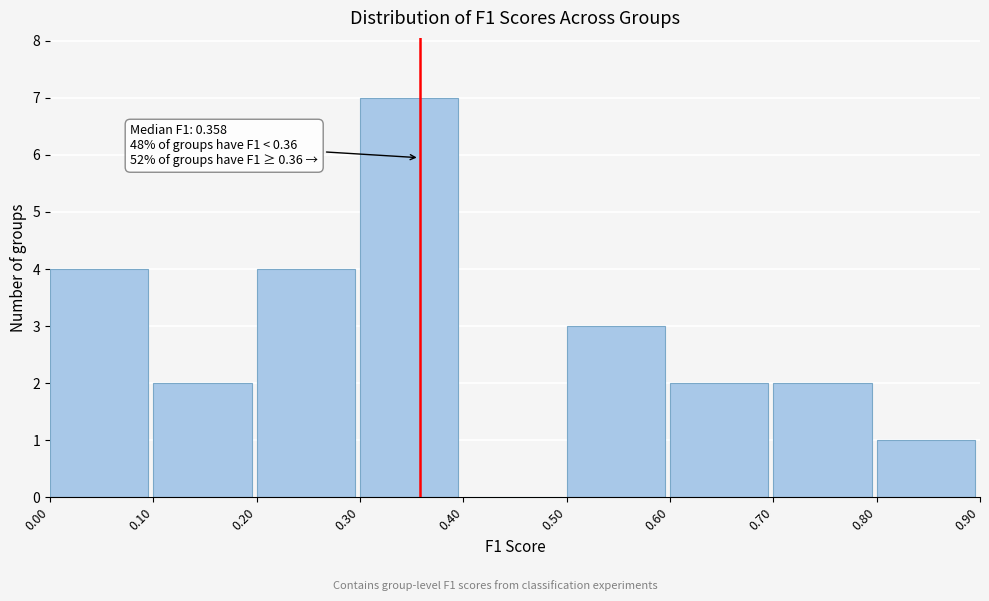

Which range on the x-axis has the tallest bar?

0.30 to 0.40